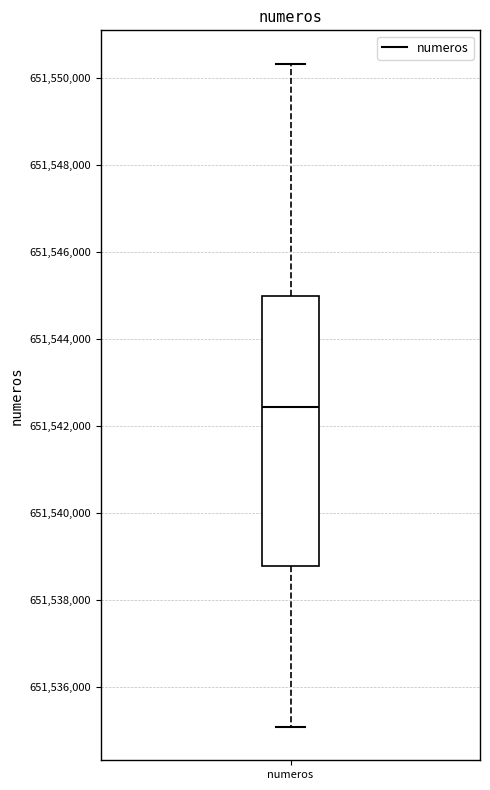

Where is the lower edge of the box for numeros on the y-axis? The values are not printed on the chart, so give them approximately, as read against the axis.

651538800